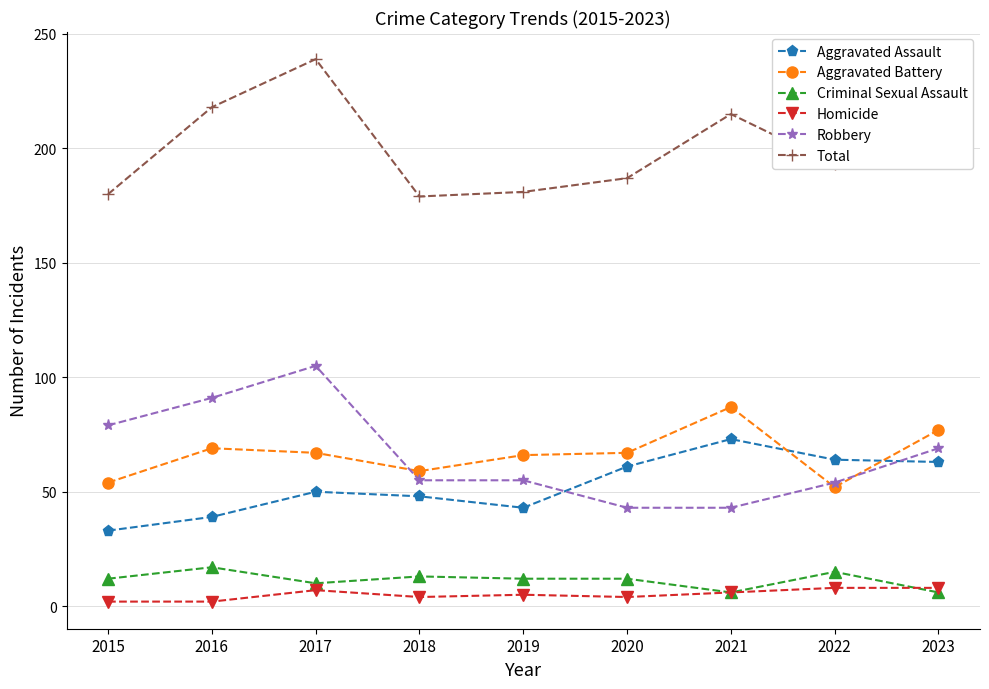

Which series changed the most between 2019 and 2021?

Total